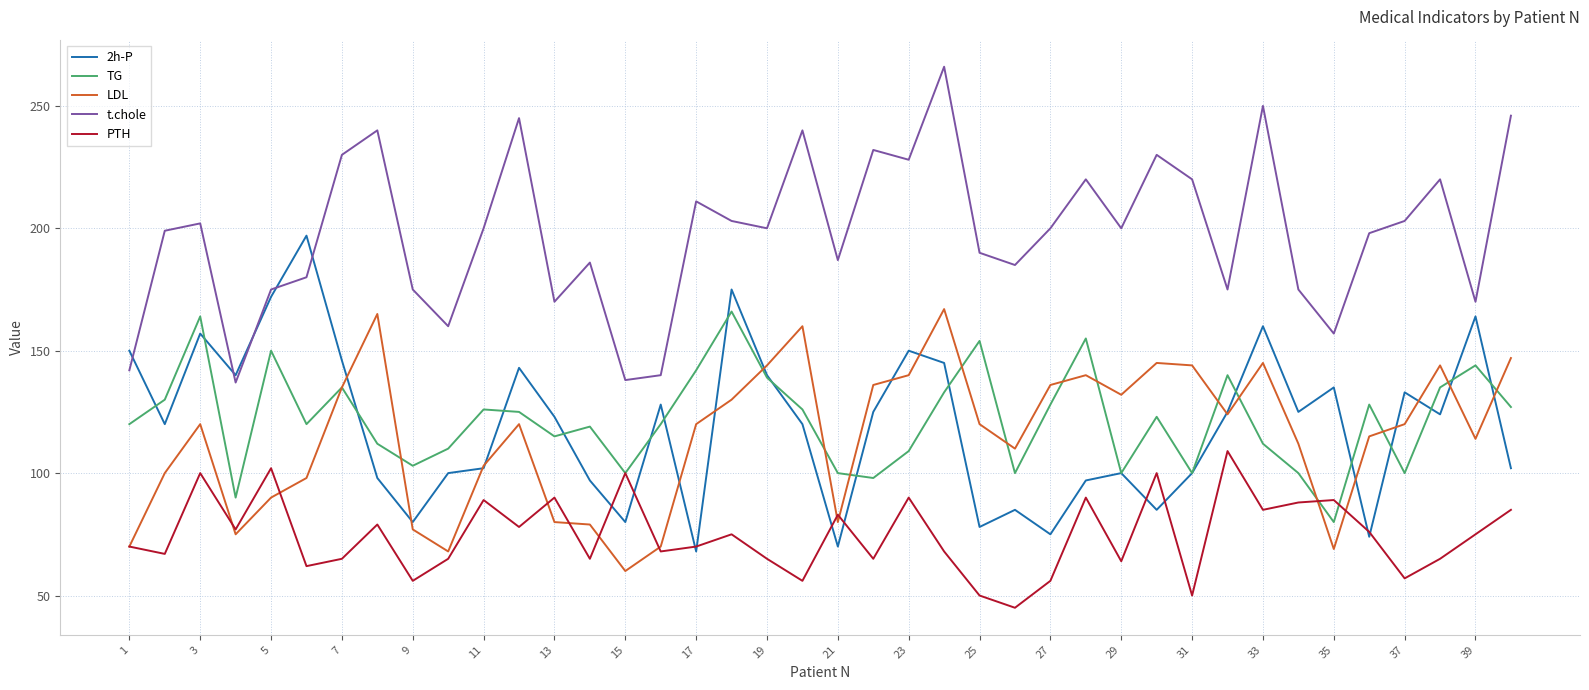

What is the lowest value of the 2h-P series?

68